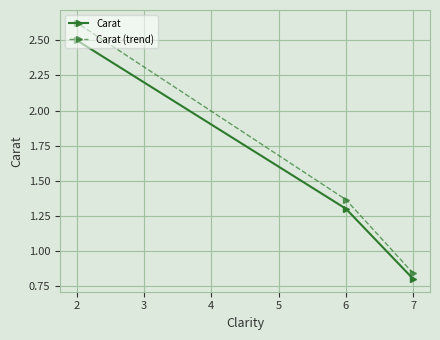

What value does the Carat series have at 2?

2.5